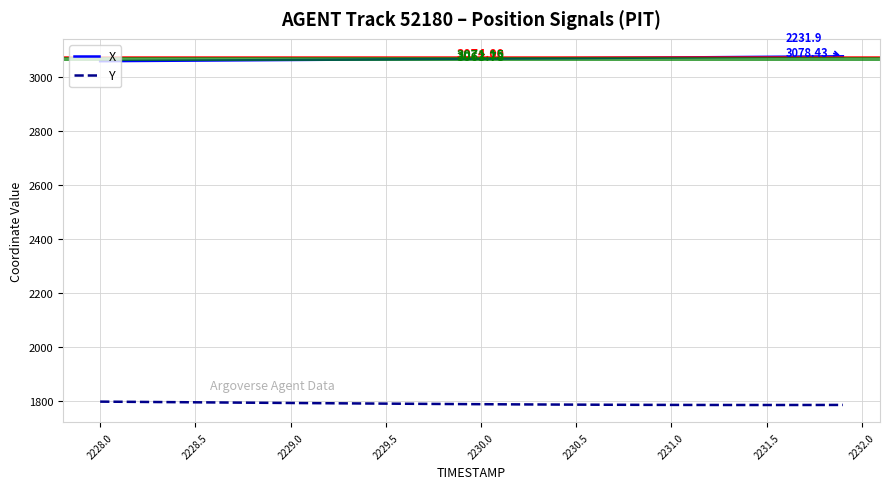

True or false: Y and X intersect in this chart.

False